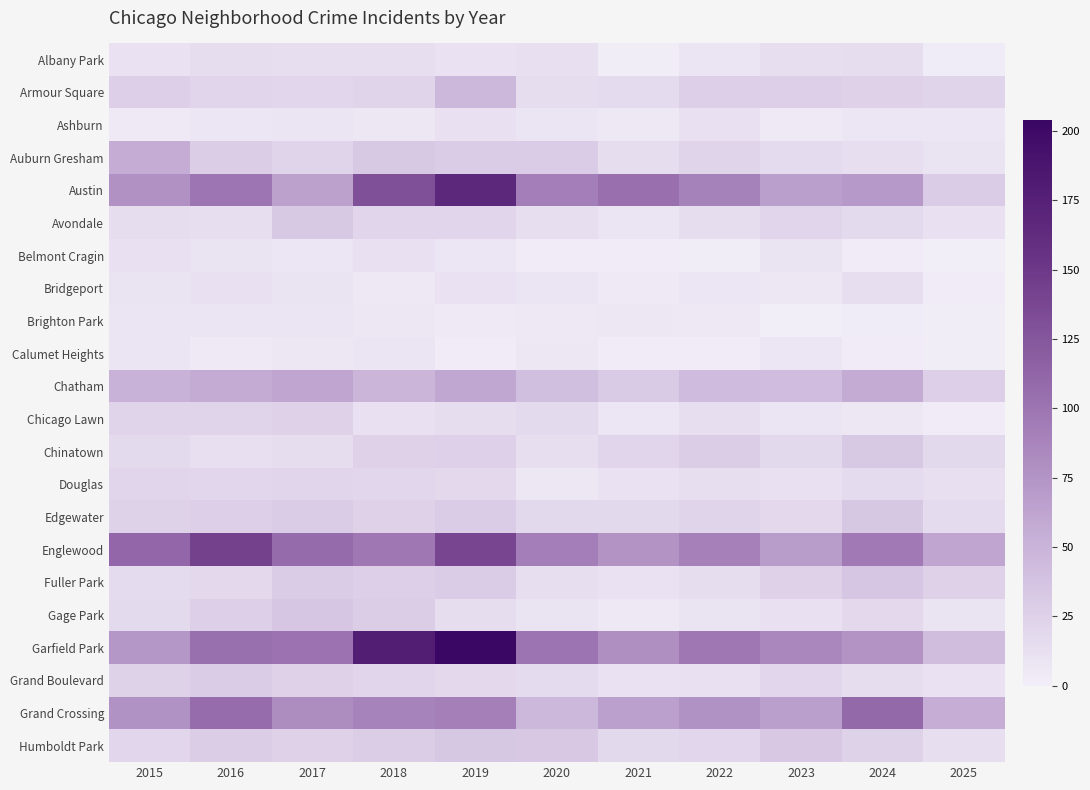

At which category is the sum across all series the highest?

2019